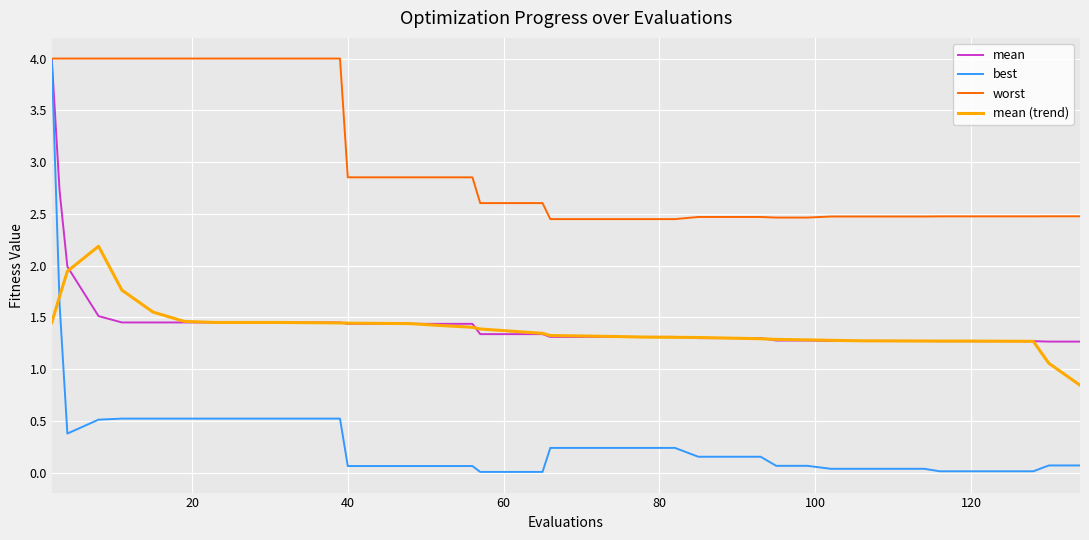

What is the highest value of the best series?

4.0